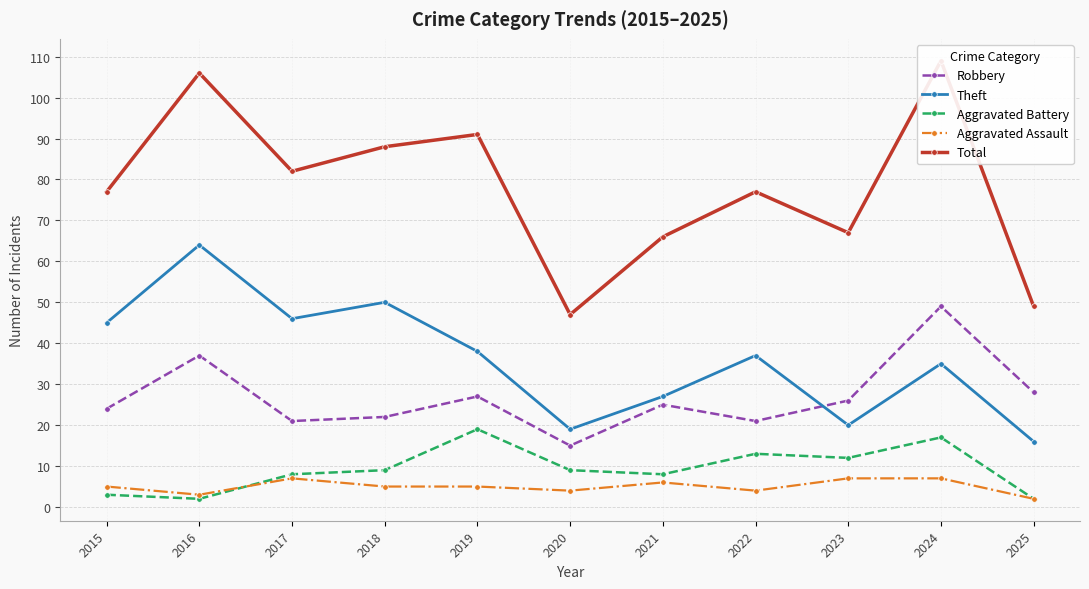

At which category is the sum across all series the highest?

2024